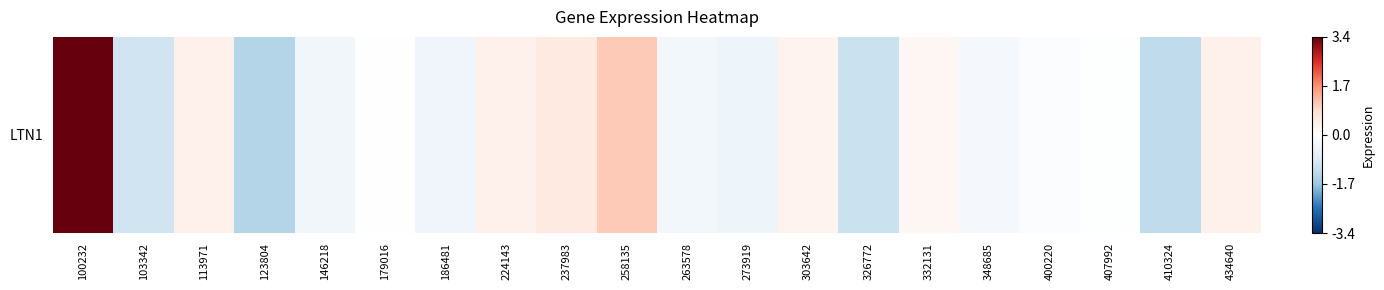

Rank the categories by value from lowest to highest.

123804, 410324, 326772, 103342, 273919, 186481, 146218, 263578, 348685, 400220, 407992, 179016, 332131, 303642, 224143, 434640, 113971, 237983, 258135, 100232